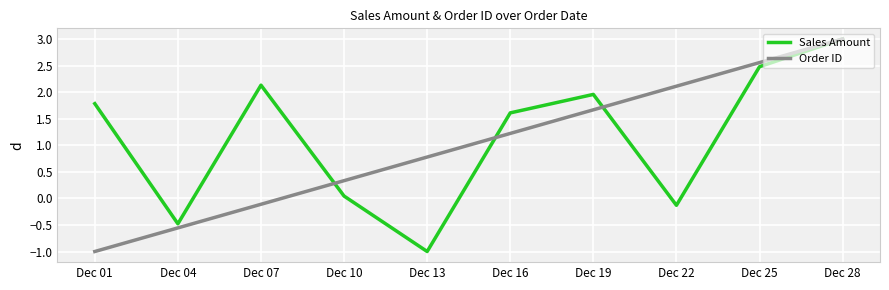

The Sales Amount series shows 4.0 at Dec 25. True or false?

False